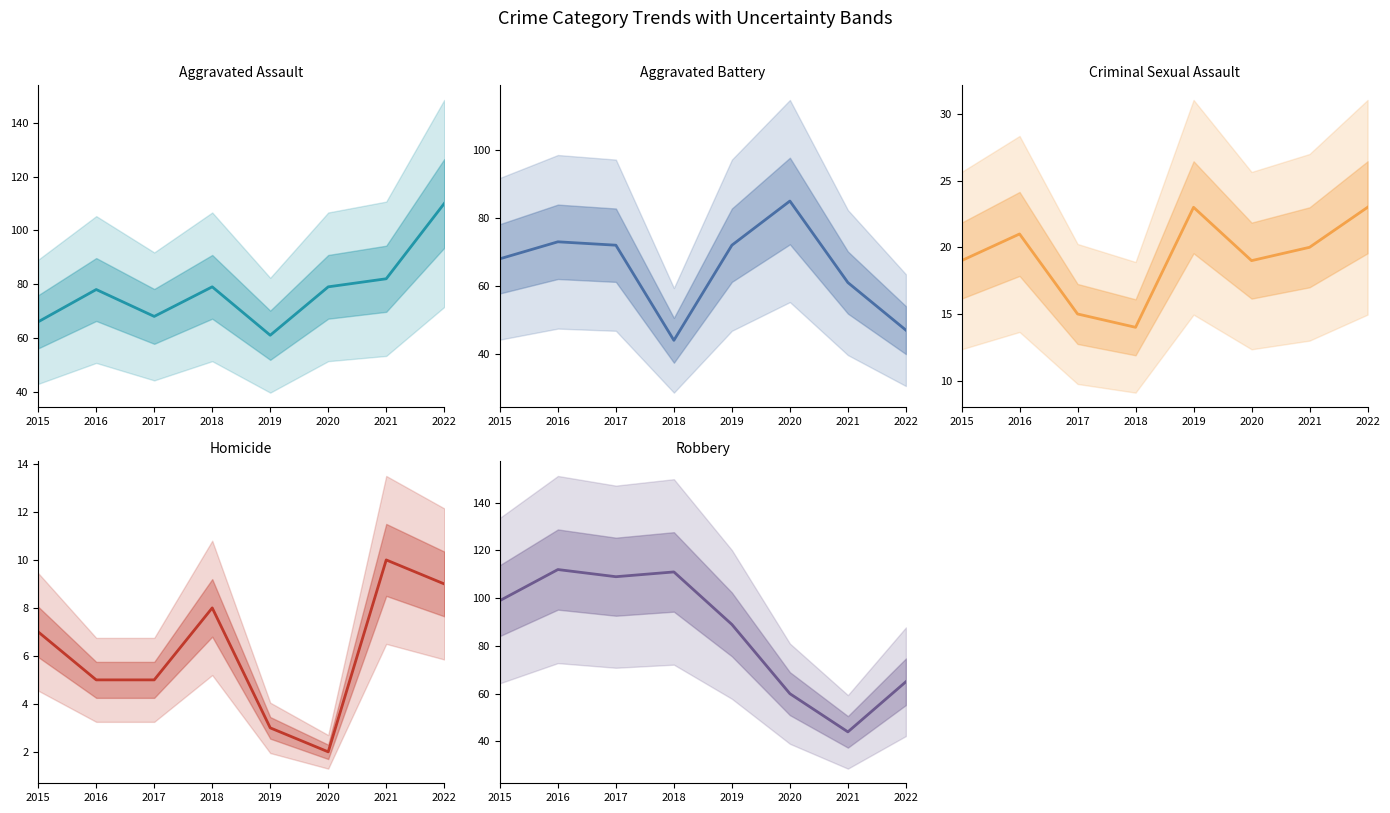

The Robbery series shows 44 at 2021. True or false?

True